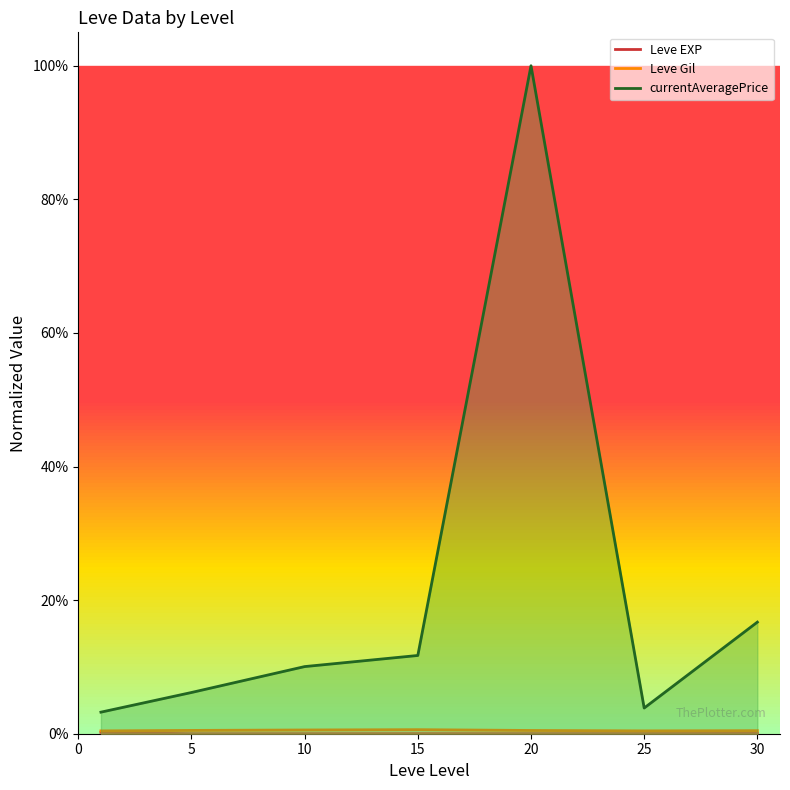

Count the Leve Gil values in the range 0 to 1.

7